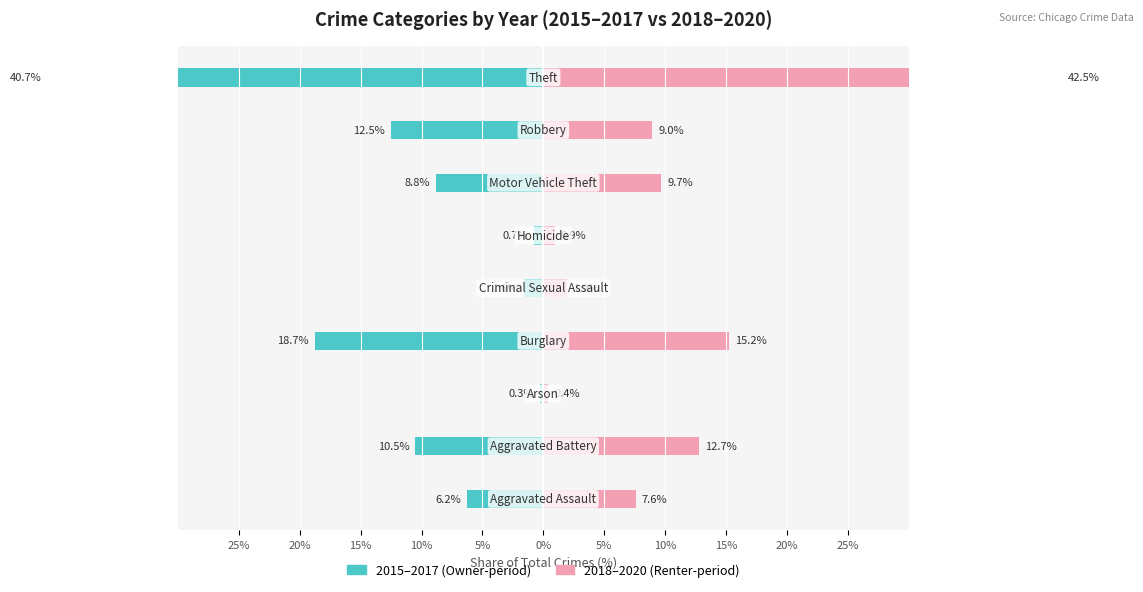

At 5%, list the series in order from smallest to largest.

2015–2017, 2018–2020